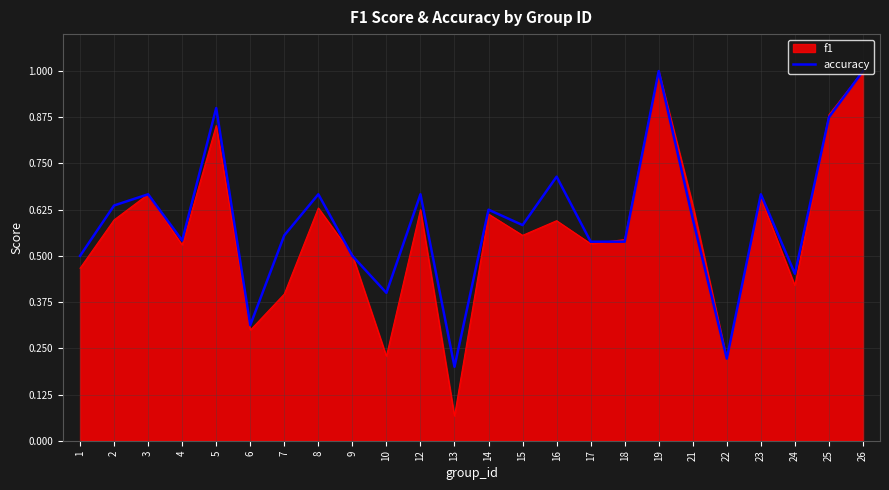

Is the value of f1 at 26 greater than the value of accuracy at 7?

Yes